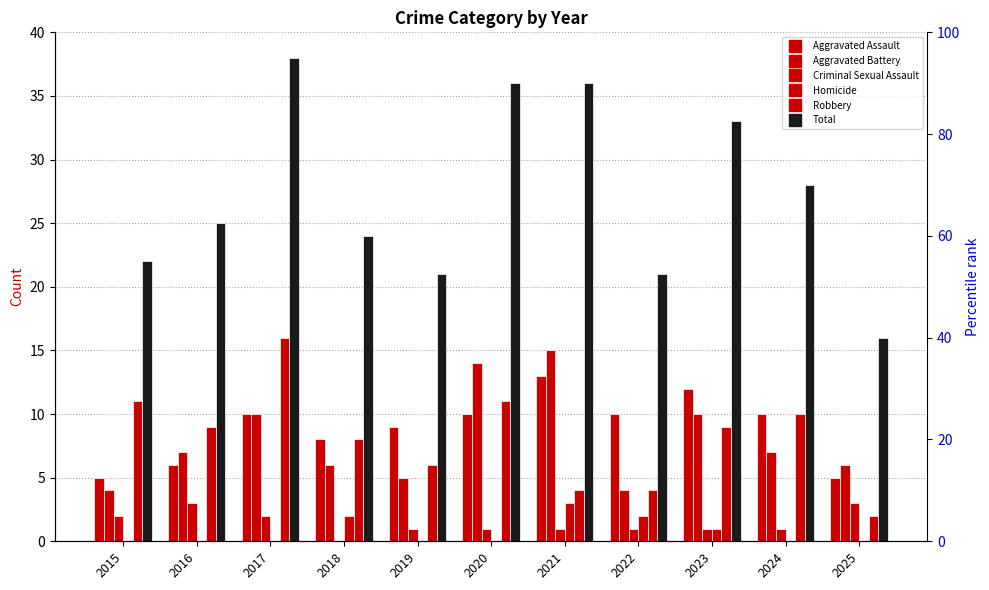

Which category has the highest value in the Aggravated Battery series?

2021